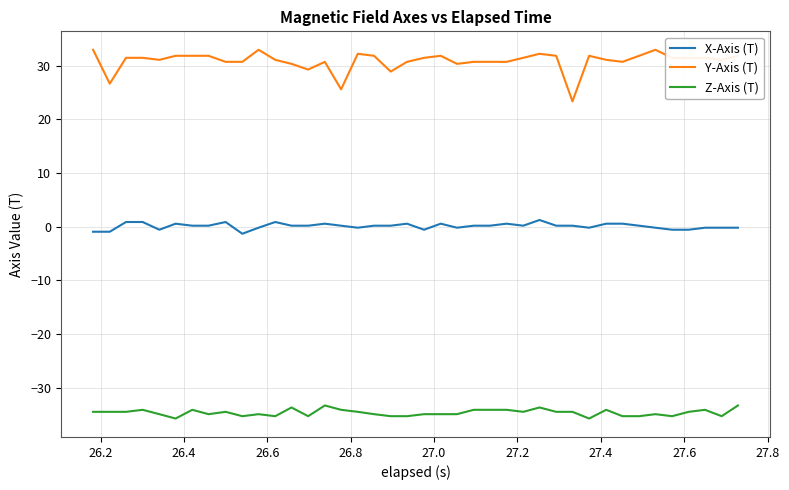

List the series in order of their overall mean, highest first.

Y-Axis (T), X-Axis (T), Z-Axis (T)